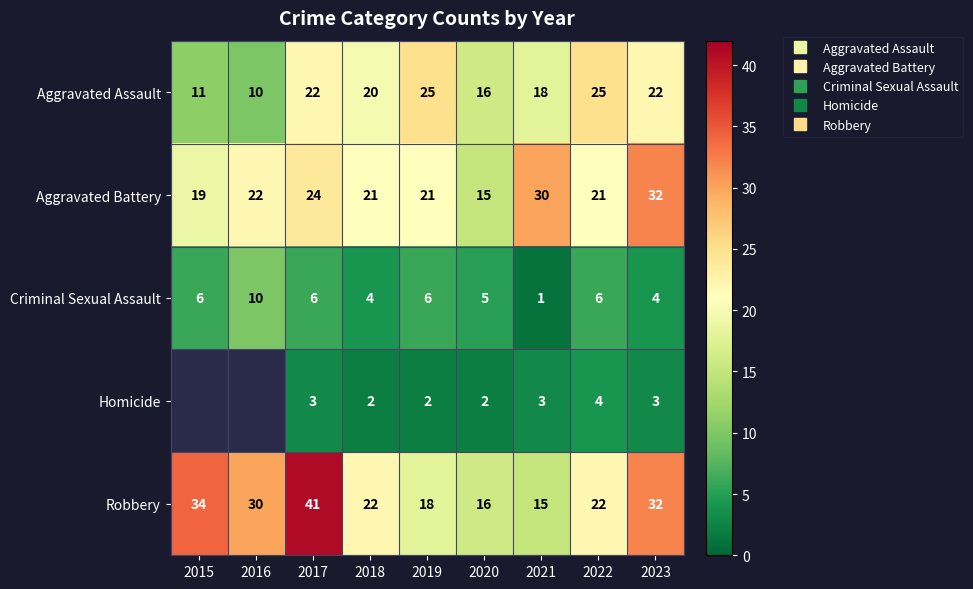

At which category is the sum across all series the highest?

2017